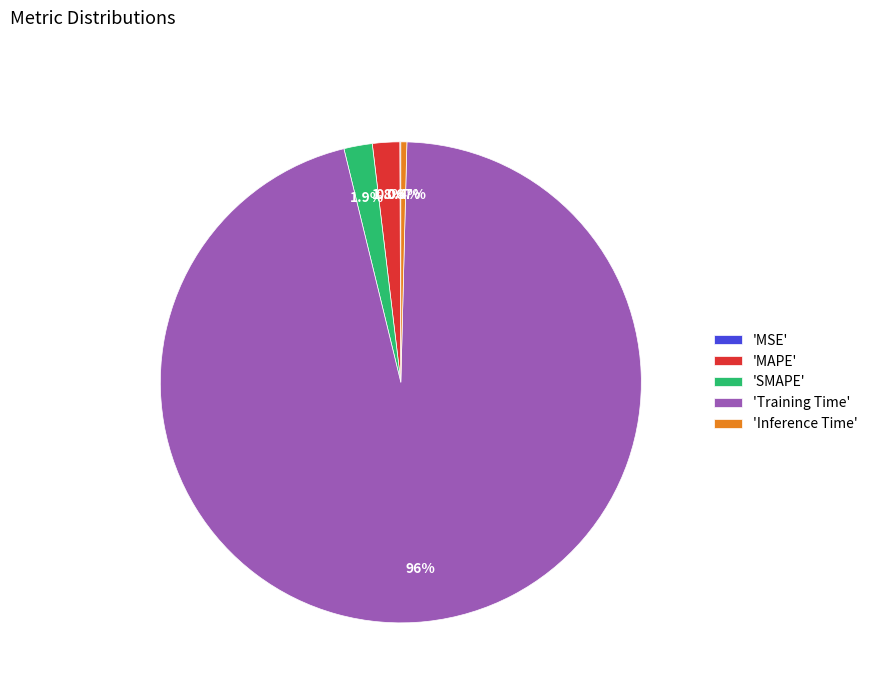

To the nearest percent, what is the average slice percentage?

20%